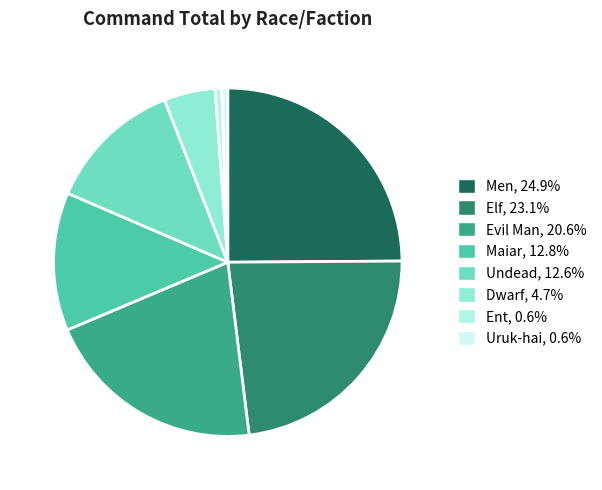

How many slices are in this pie chart?

8